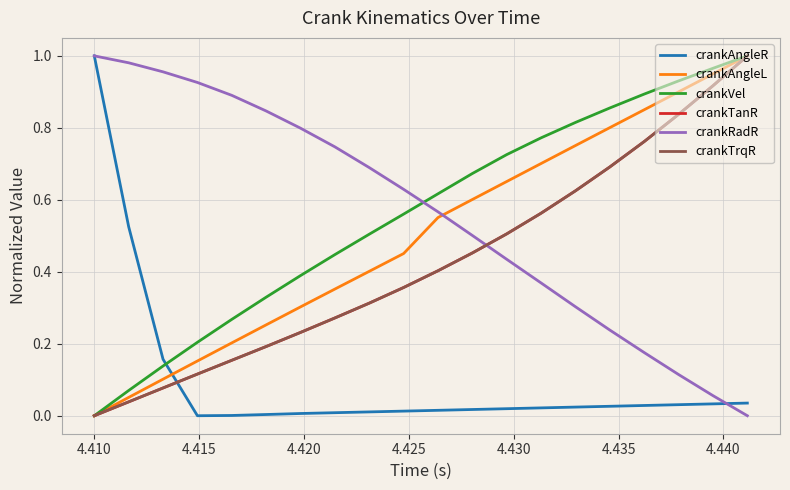

How many intersections are there between crankAngleL and crankRadR?

1